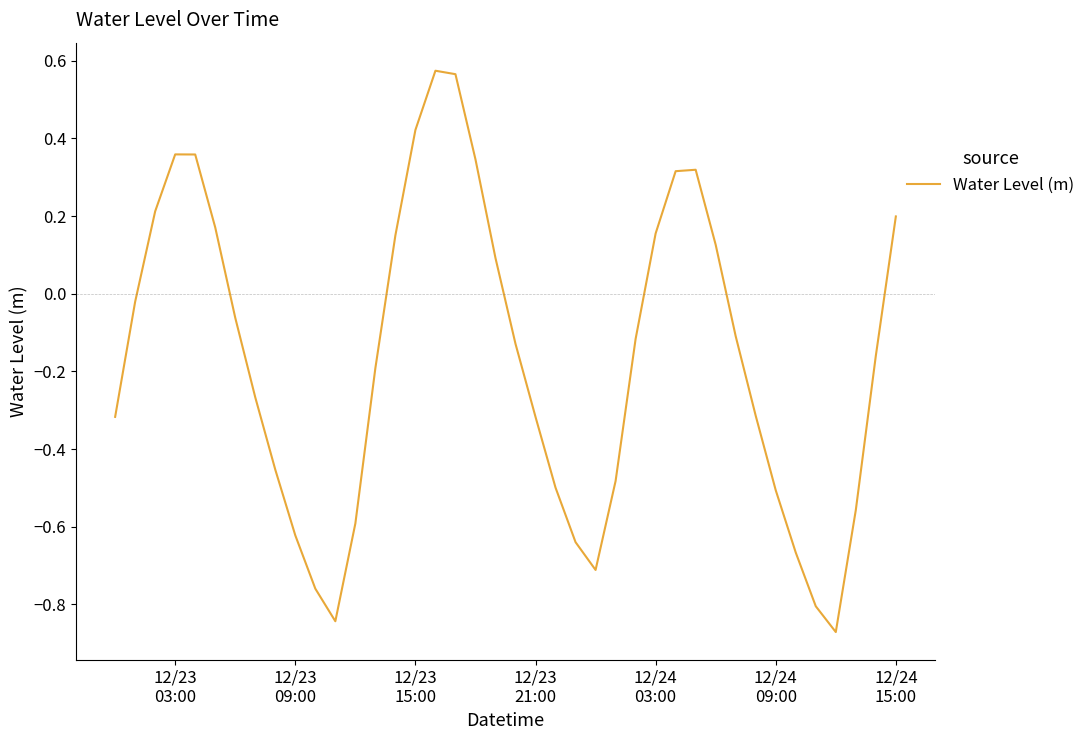

What is the difference between the maximum and minimum values?

1.4